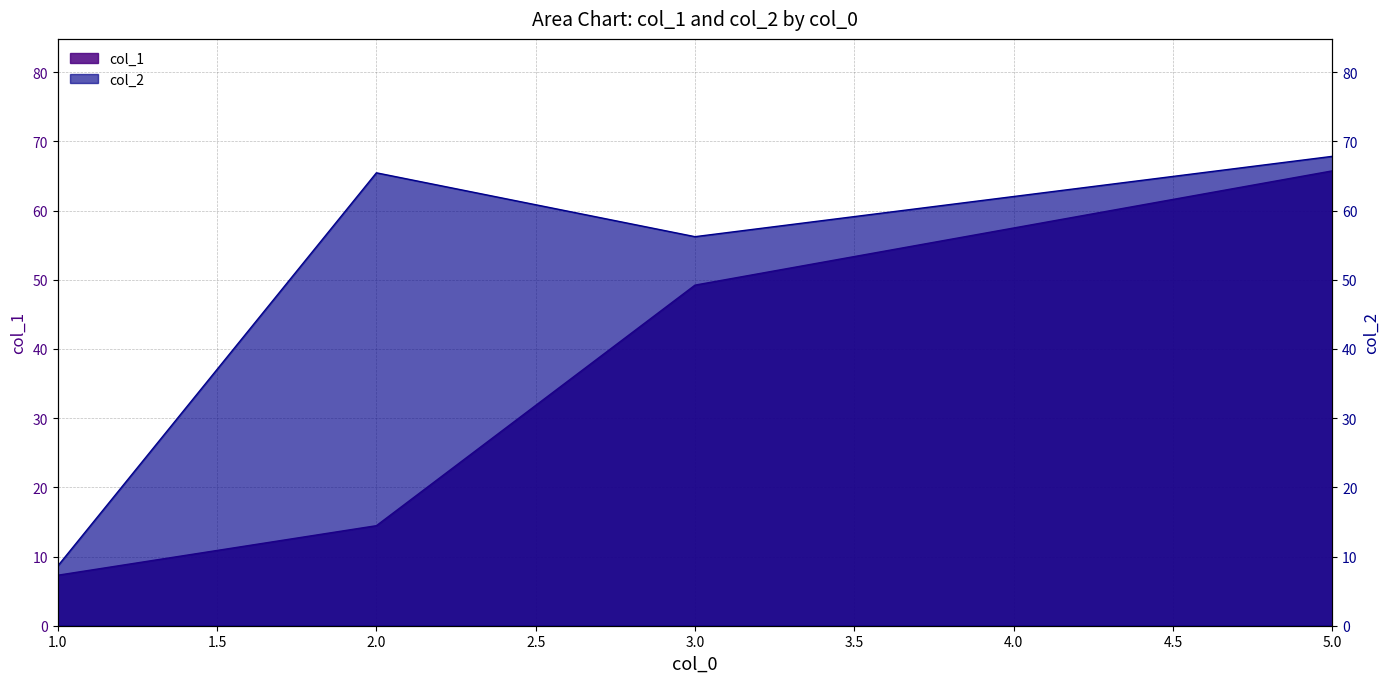

What is the sum of all col_1 values?

136.7